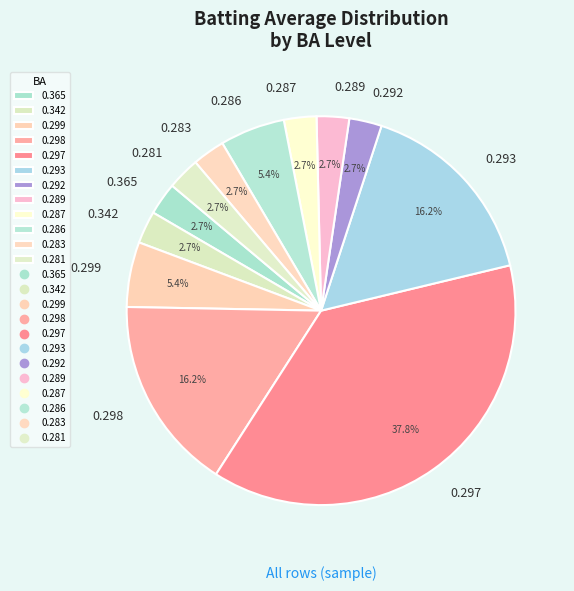

Is 0.365 the majority of the pie?

No